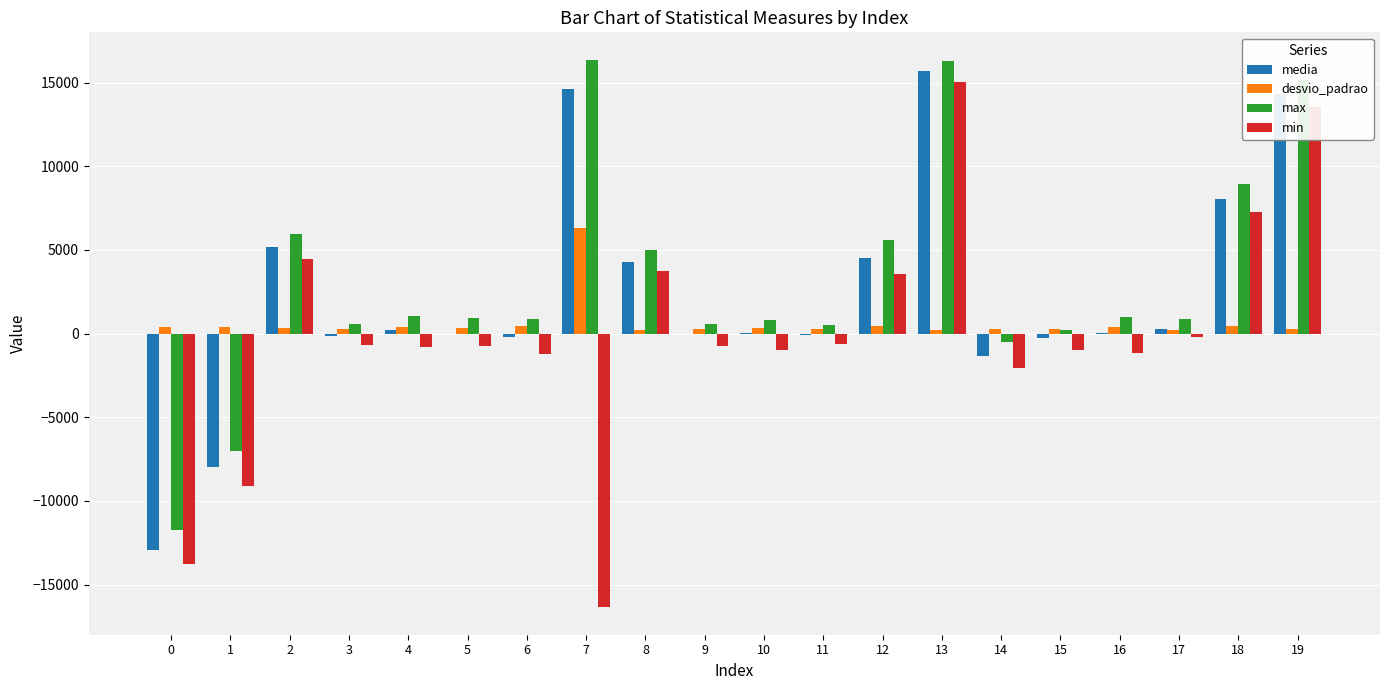

Which series has the largest range (max minus min)?

min